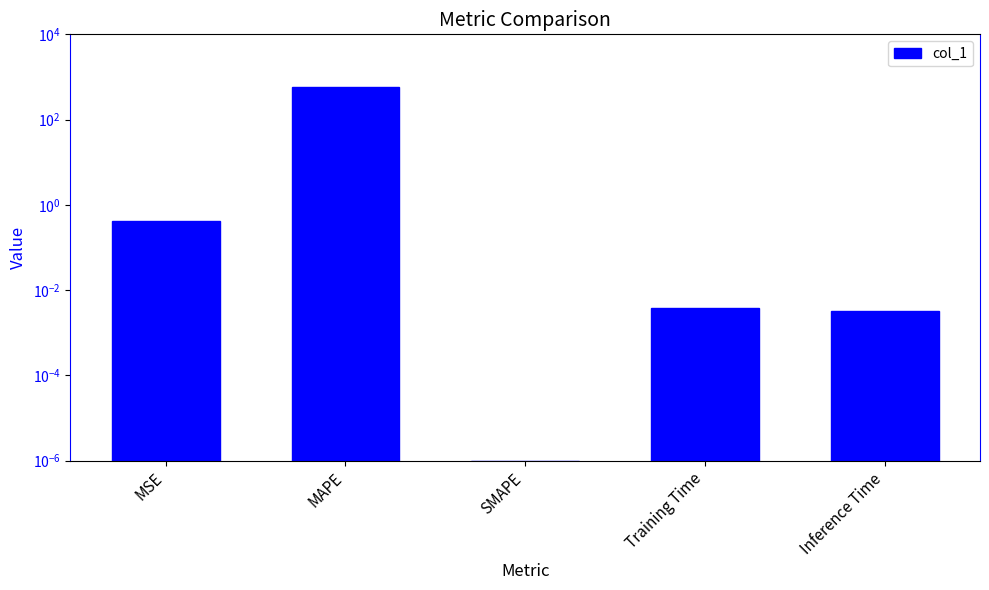

What is the difference between the maximum and minimum values?

586.4